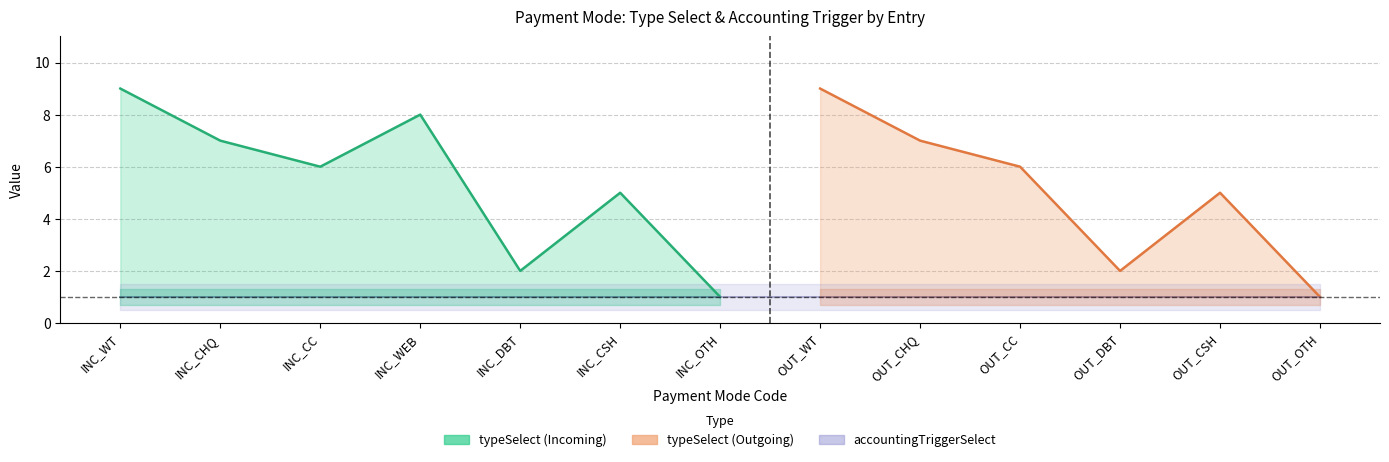

Reading left to right, list all the values displayed in this chart.

typeSelect: 9	7	6	8	2	5	1	9	7	6	2	5	1
accountingTriggerSelect: 1	1	1	1	1	1	1	1	1	1	1	1	1